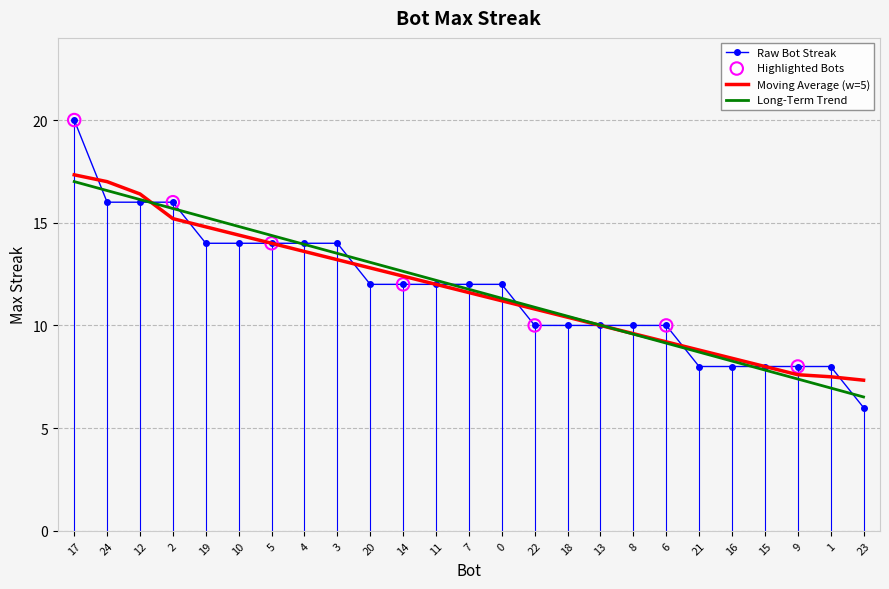

Which series has the largest range (max minus min)?

Raw Bot Streak